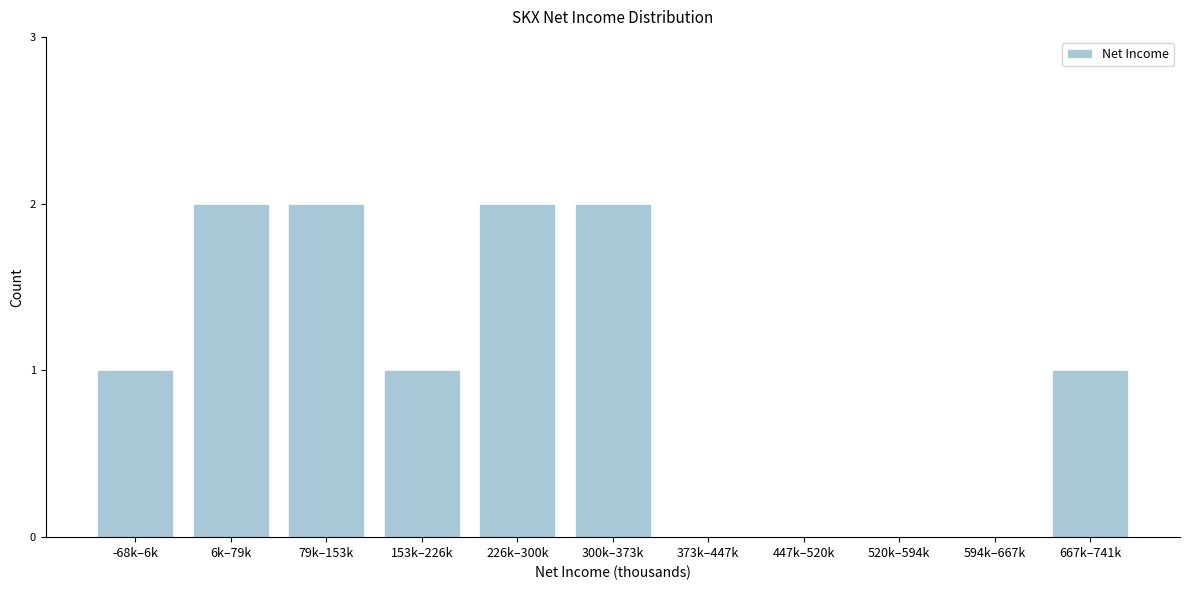

Reading left to right, list all the values displayed in this chart.

-68k–6k=1	6k–79k=2	79k–153k=2	153k–226k=1	226k–300k=2	300k–373k=2	373k–447k=0	447k–520k=0	520k–594k=0	594k–667k=0	667k–741k=1